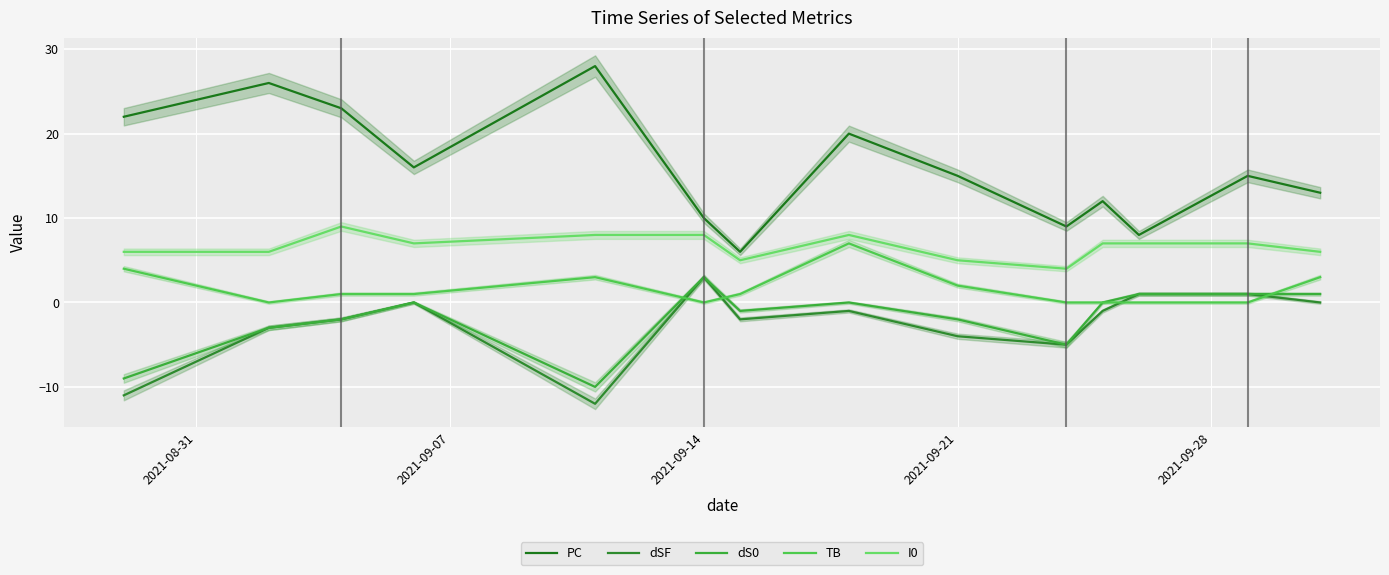

Reading left to right, list all the values displayed in this chart.

PC: 22	26	23	16	28	10	6	20	15	9	12	8	15	13
dSF: -11	-3	-2	0	-12	3	-2	-1	-4	-5	-1	1	1	0
dS0: -9	-3	-2	0	-10	3	-1	0	-2	-5	0	1	1	1
TB: 4	0	1	1	3	0	1	7	2	0	0	0	0	3
I0: 6	6	9	7	8	8	5	8	5	4	7	7	7	6